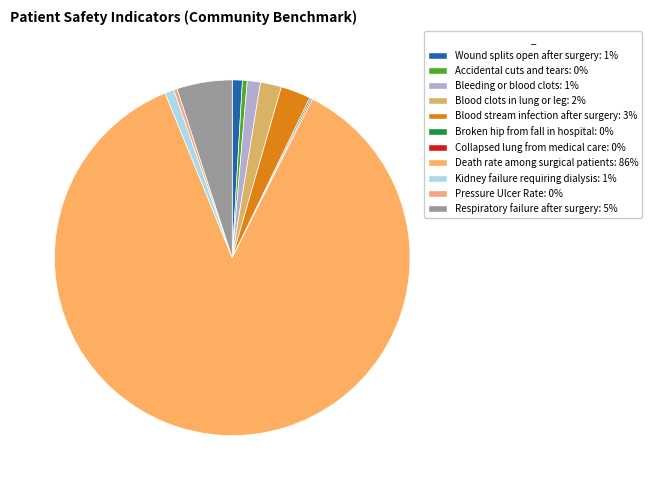

Rank the categories by value from lowest to highest.

Collapsed lung from medical care, Broken hip from fall in hospital, Pressure Ulcer Rate, Accidental cuts and tears, Kidney failure requiring dialysis, Wound splits open after surgery, Bleeding or blood clots, Blood clots in lung or leg, Blood stream infection after surgery, Respiratory failure after surgery, Death rate among surgical patients